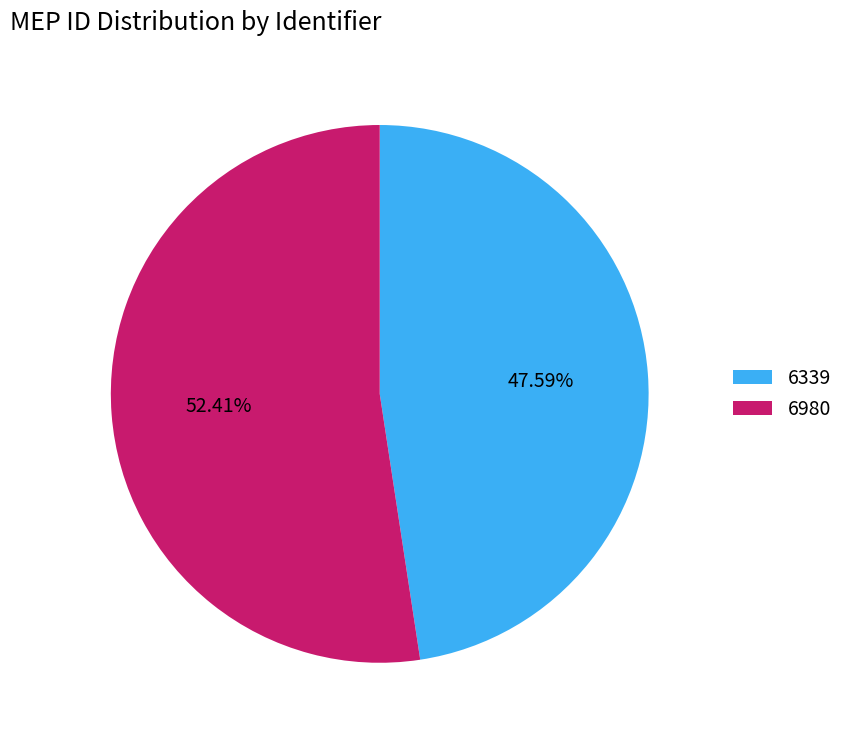

Which has a higher value, 6980 or 6339?

6980